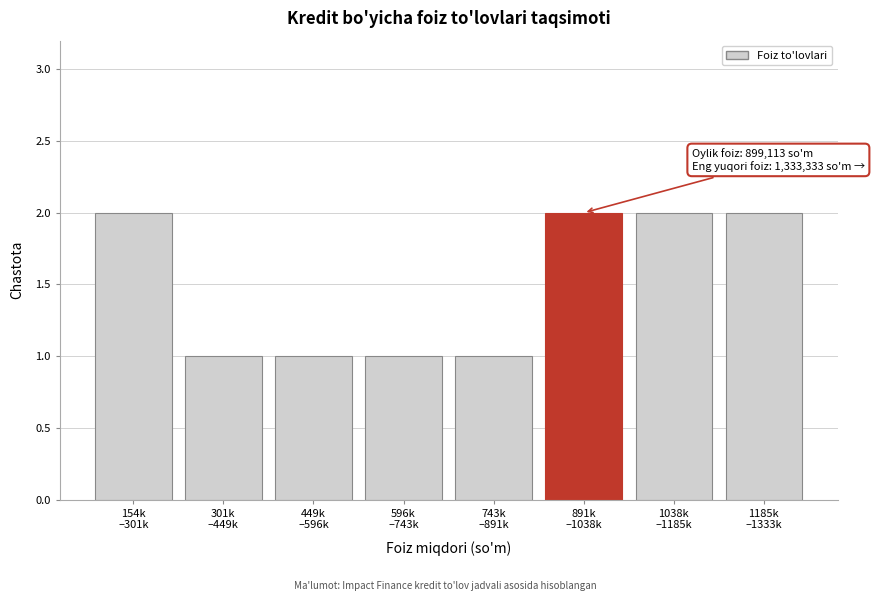

Reading right to left, transcribe all the data shown in this chart.

2	2	2	1	1	1	1	2